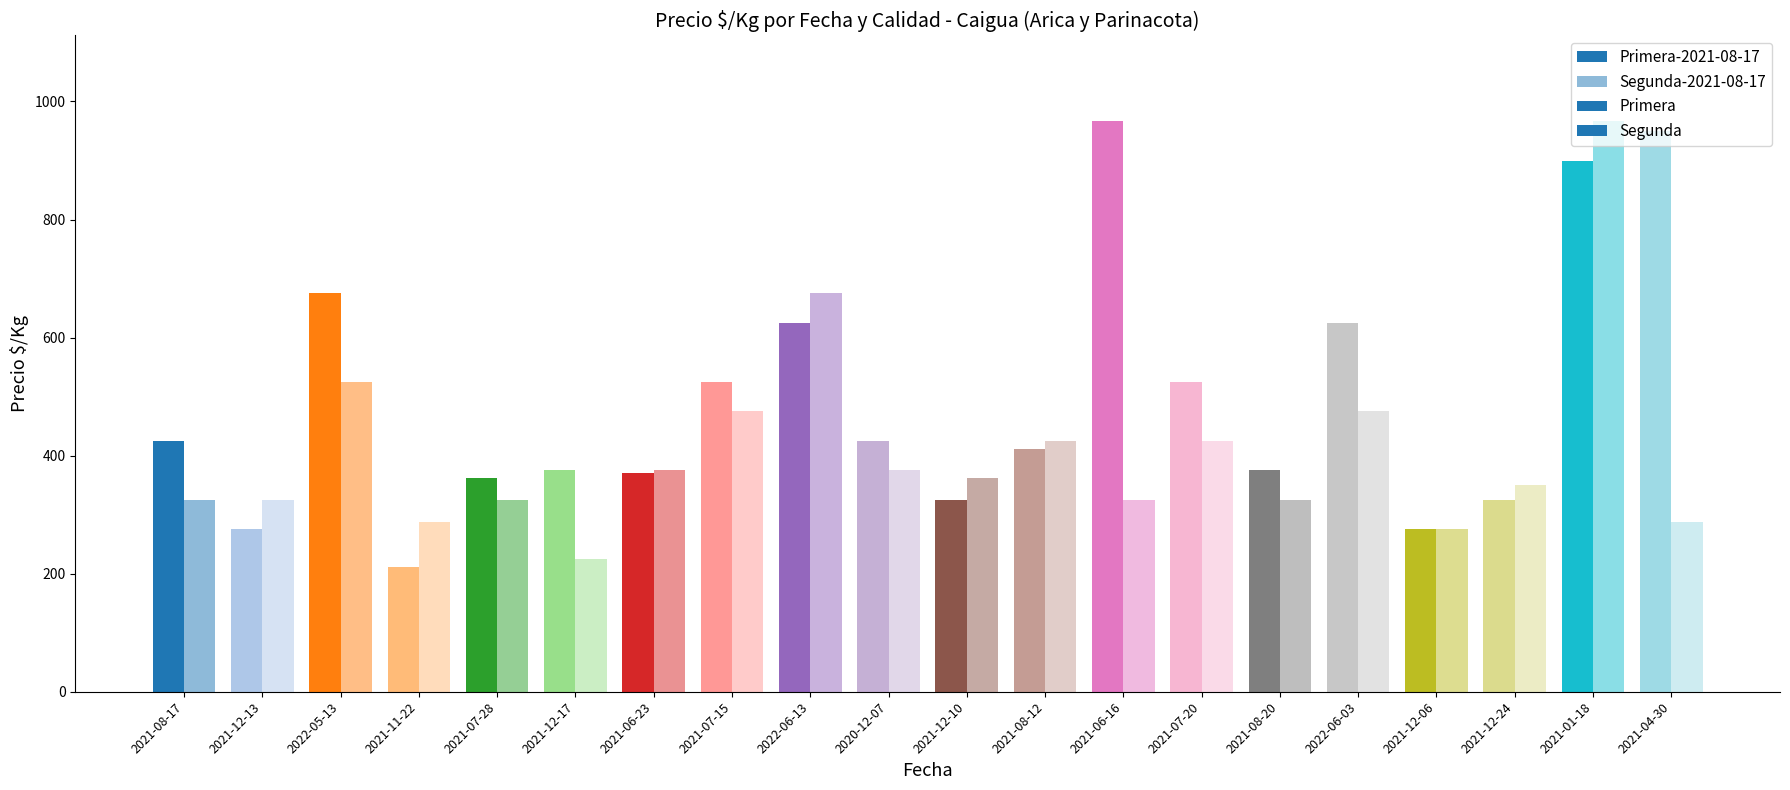

Between 2021-08-17 and 2021-08-20, which is larger?

2021-08-17